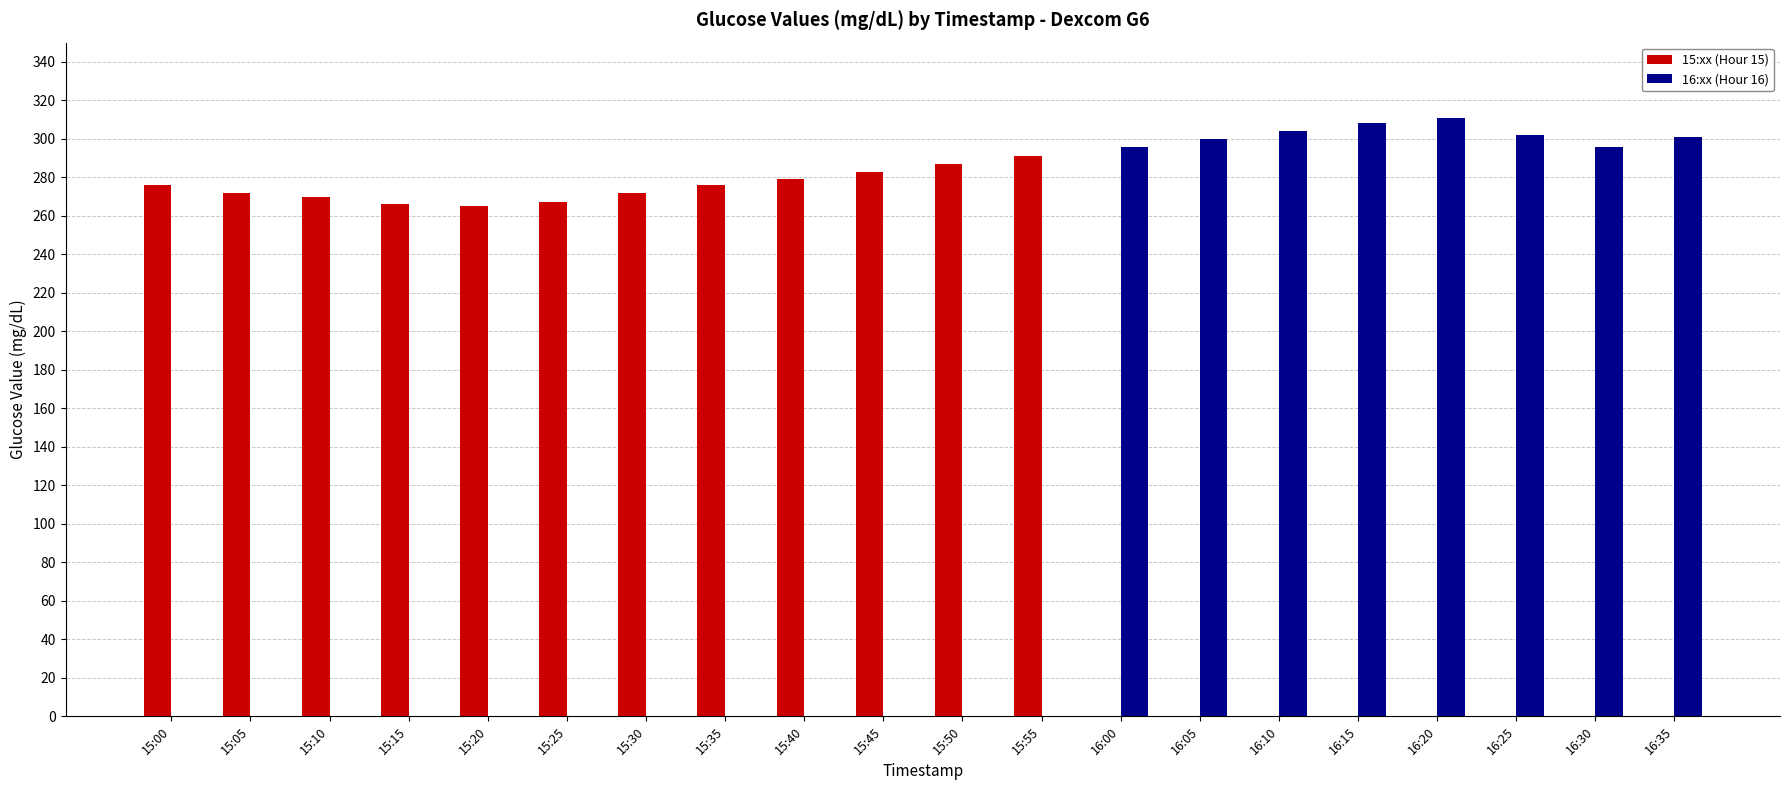

Which series has the largest range (max minus min)?

16:xx (Hour 16)